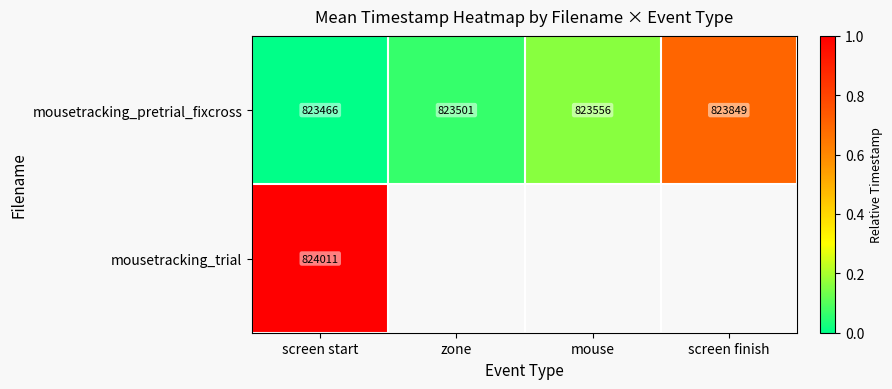

What is the total value across all series at screen start?

1647477